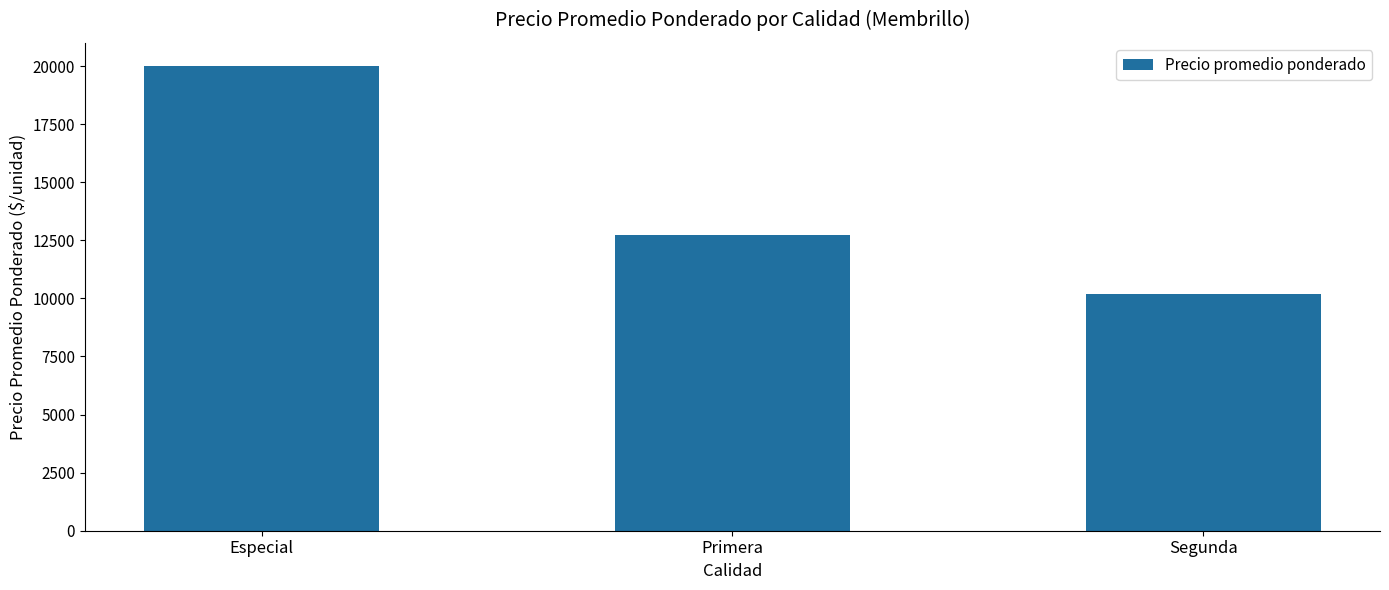

Count the number of values greater than 12740.

2